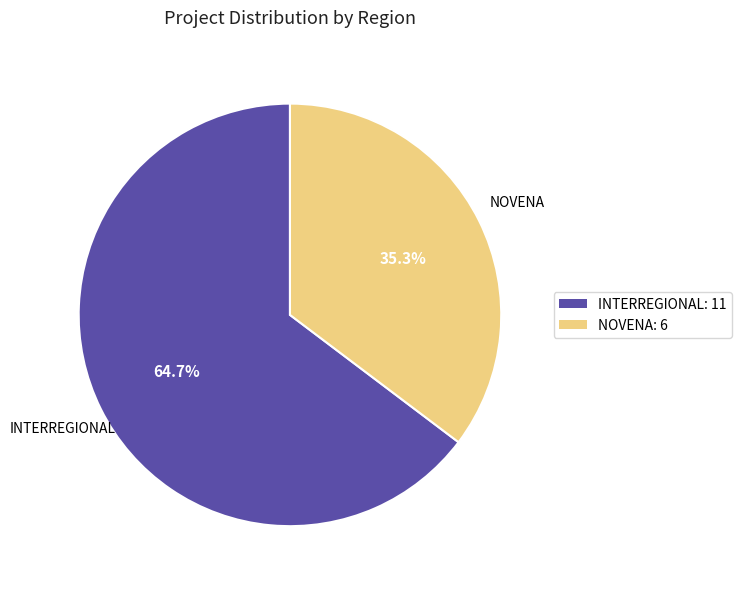

What is the largest slice in the pie chart?

INTERREGIONAL: 11